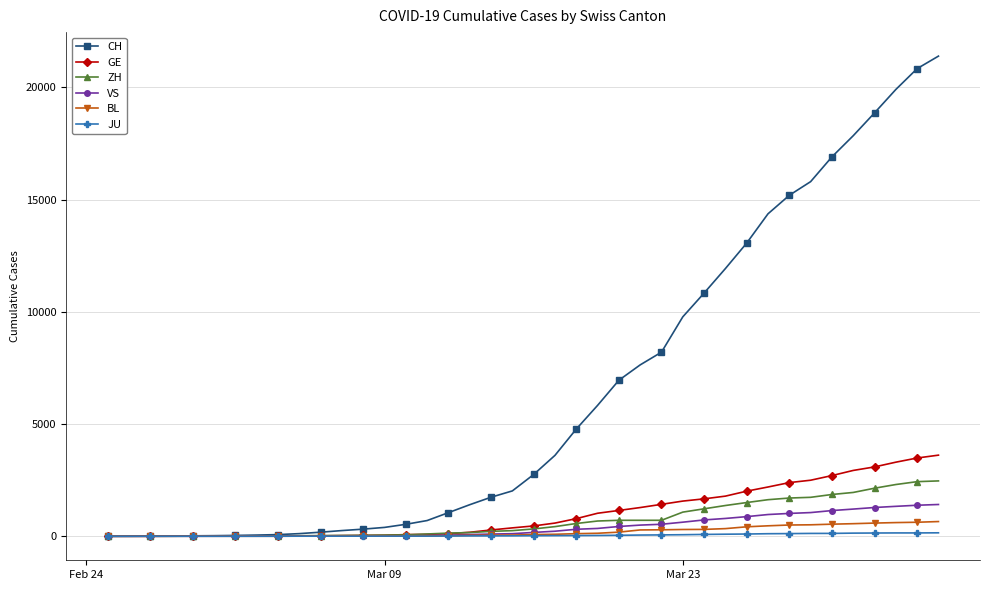

What is the greatest value displayed?

21398